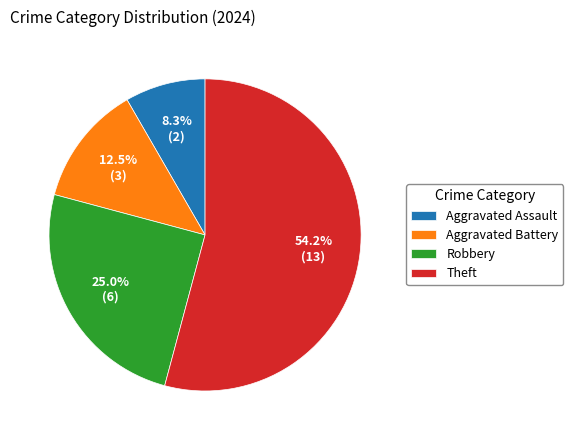

Rank the categories by value from highest to lowest.

Theft, Robbery, Aggravated Battery, Aggravated Assault